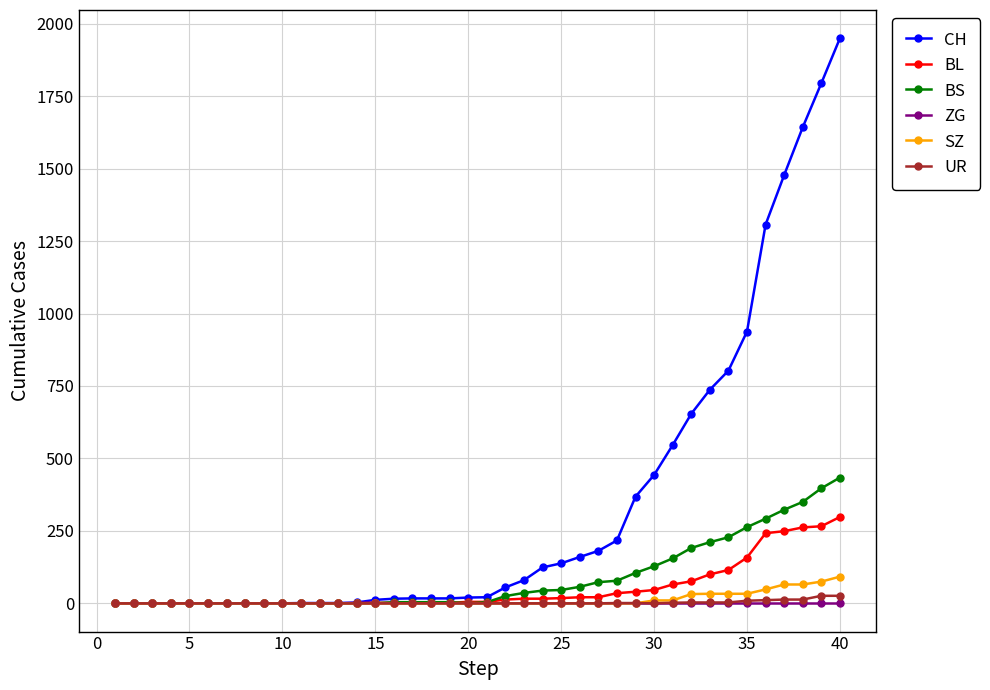

Which series has the largest range (max minus min)?

CH